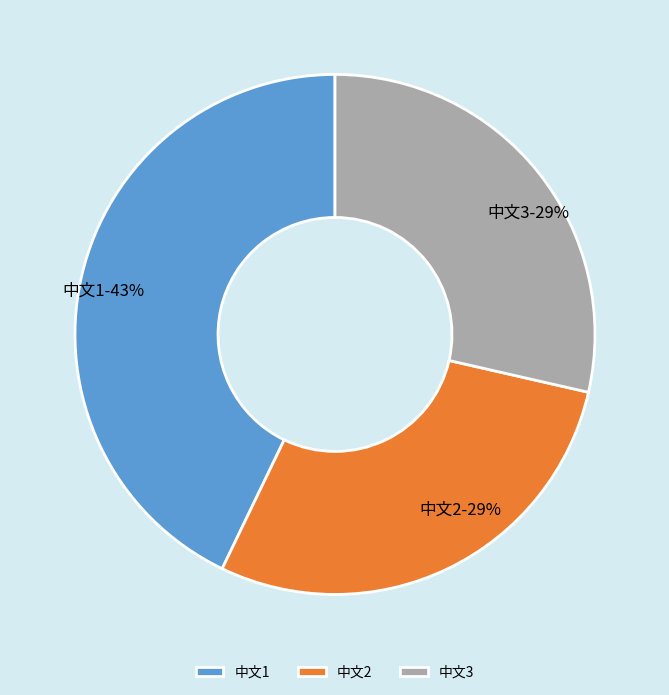

Is there a majority slice in this chart?

No